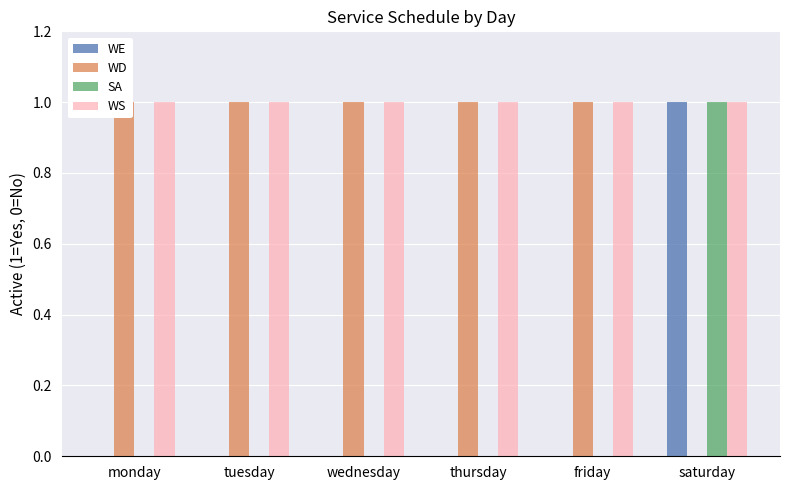

What is the label of the 4th bar from the left?

thursday